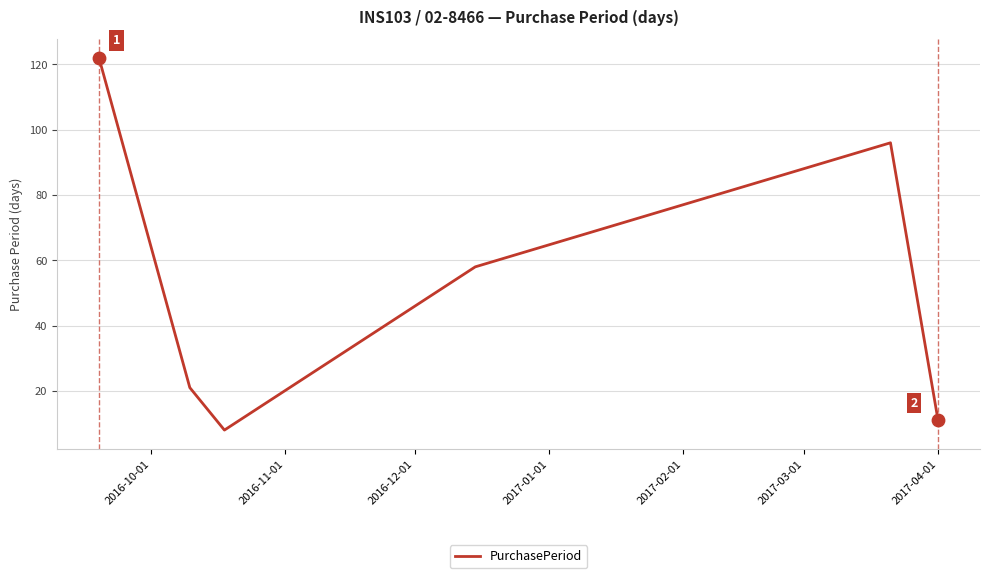

What is the minimum value shown in the chart?

8